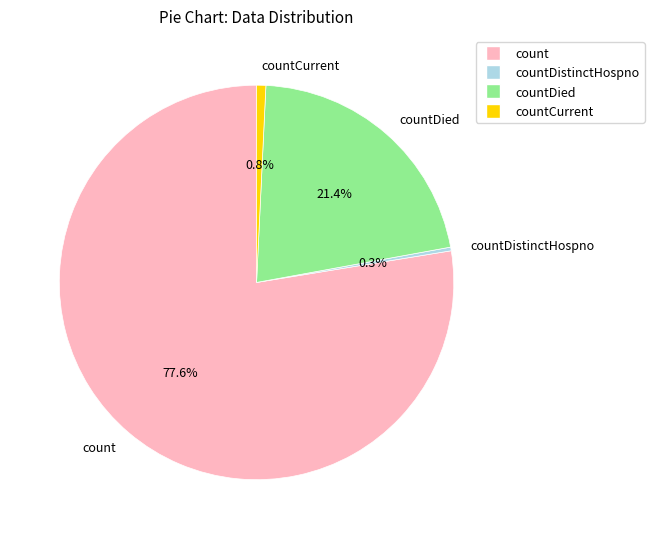

What is the majority slice?

count